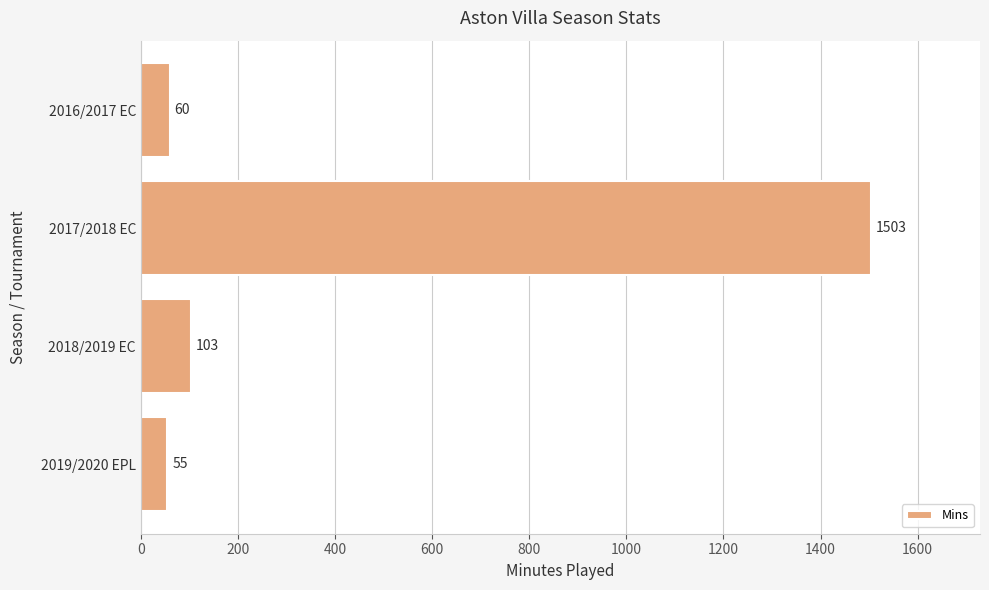

Between 2018/2019 EC and 2019/2020 EPL, which is larger?

2018/2019 EC